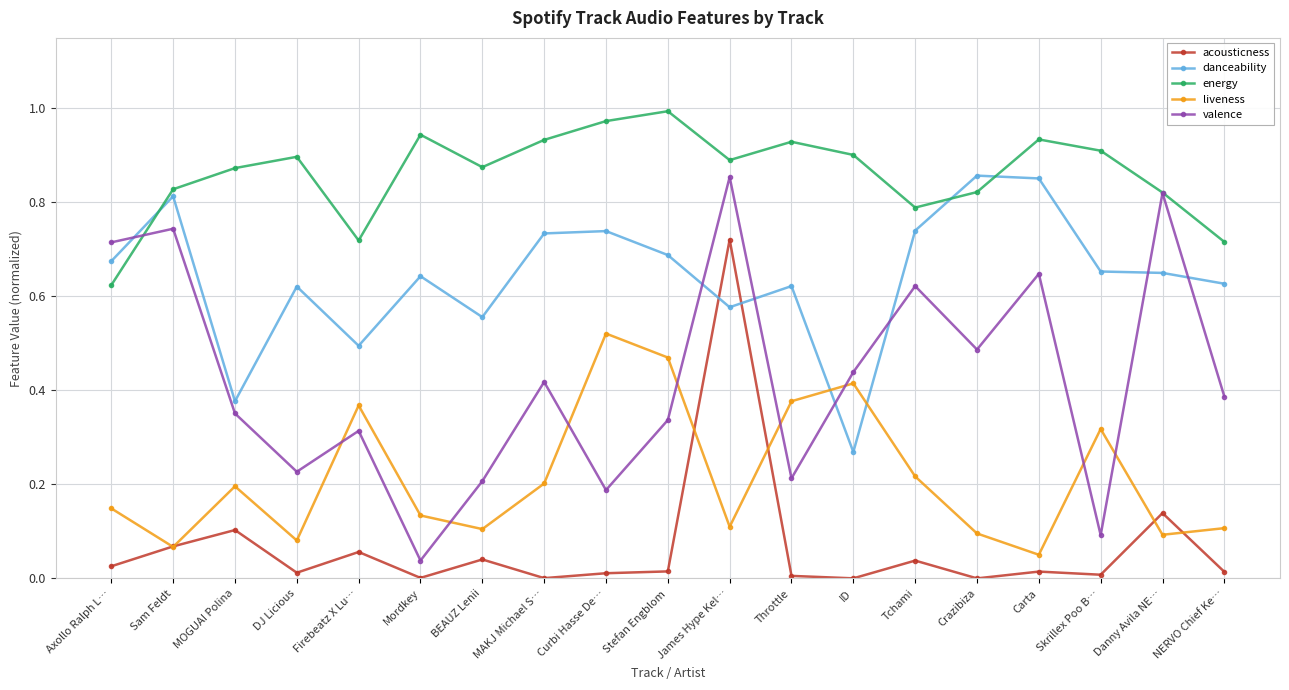

Which category has the highest value across all series?

Stefan Engblom